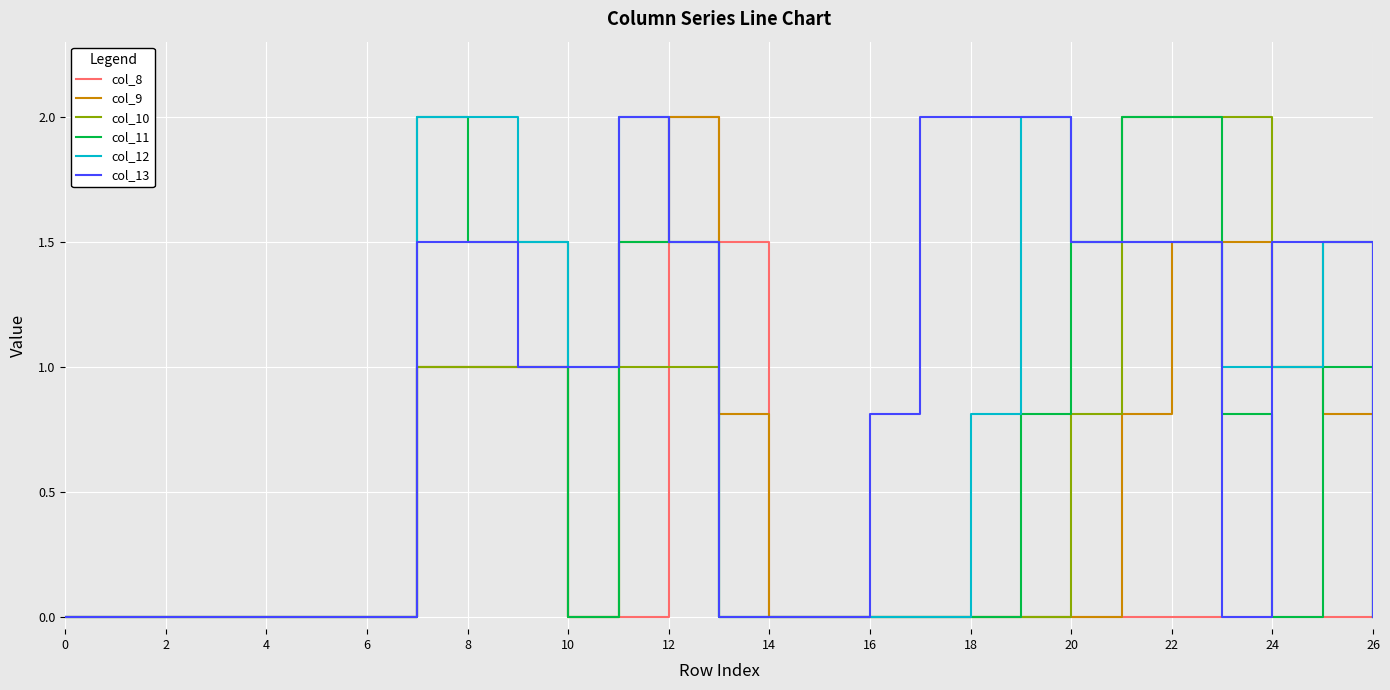

What is the highest value of the col_8 series?

2.0